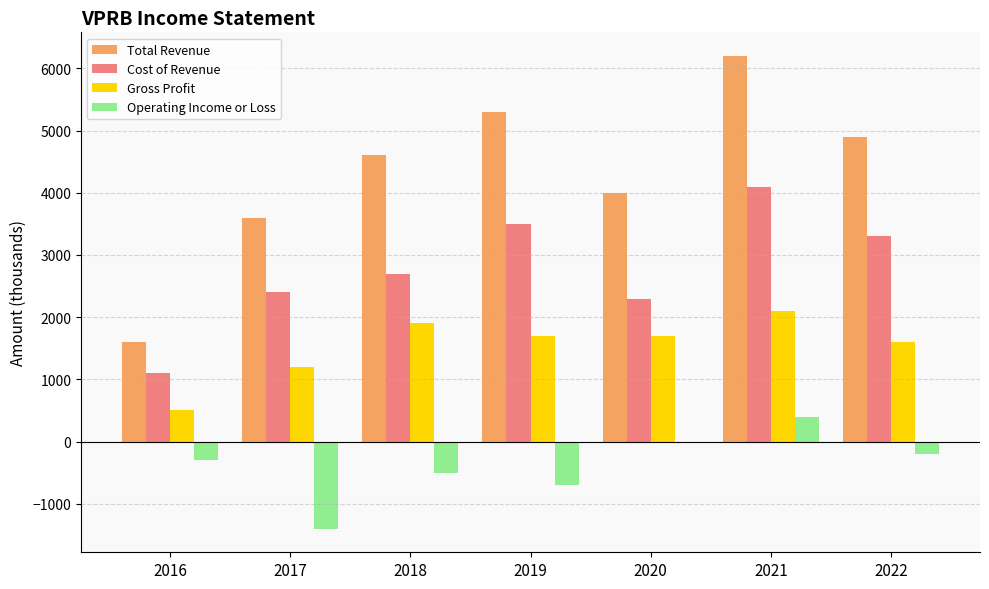

What is the average value of the Operating Income or Loss series?

-386